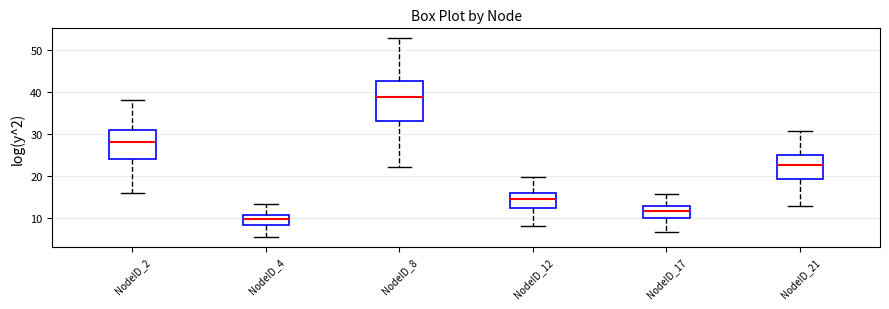

Which box's median line is the lowest?

NodeID_4